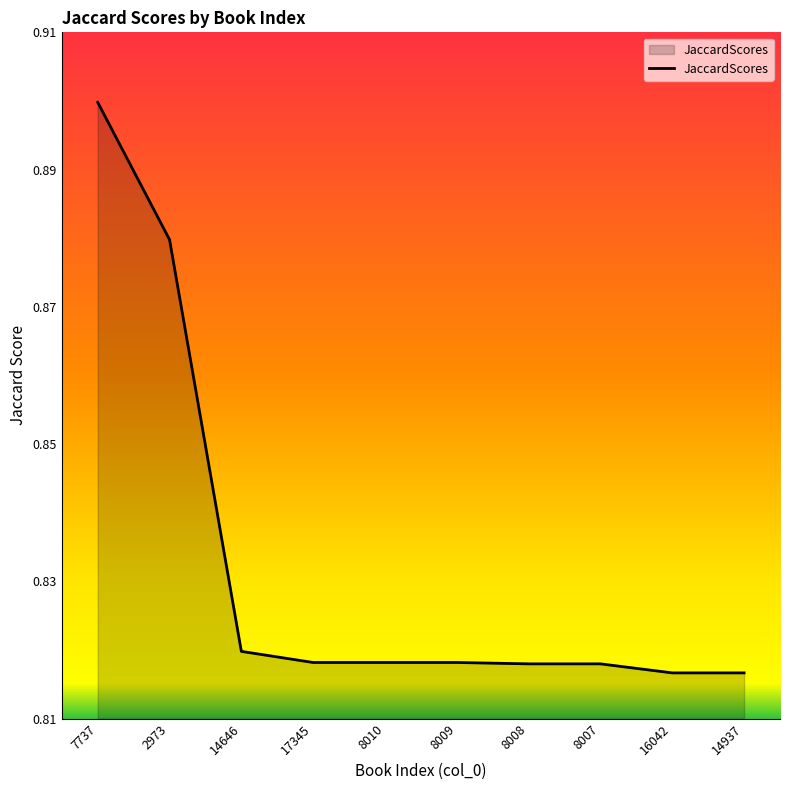

What position from the right is 14937?

1